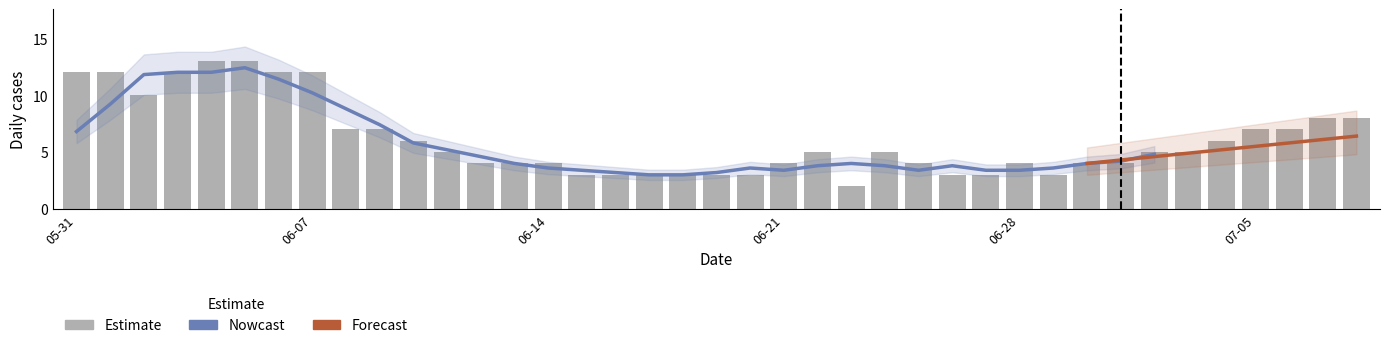

What is the difference between the highest and lowest values at 2020-06-30?

4